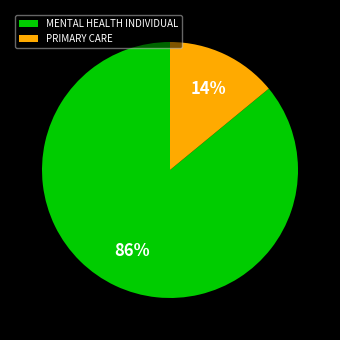

Which category has the smallest portion of the pie?

PRIMARY CARE